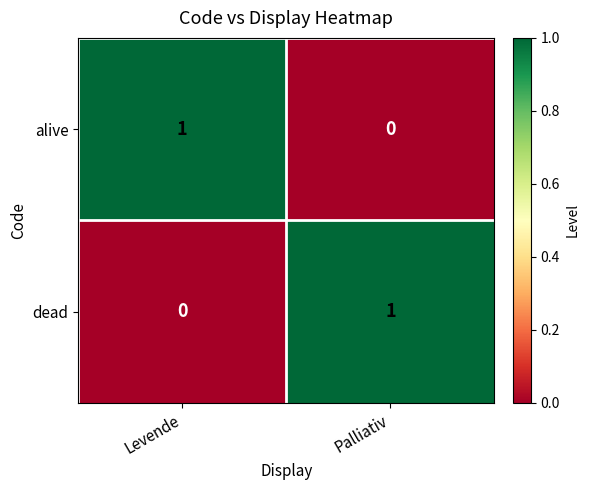

Is the value of dead at Palliativ greater than the value of alive at Palliativ?

Yes